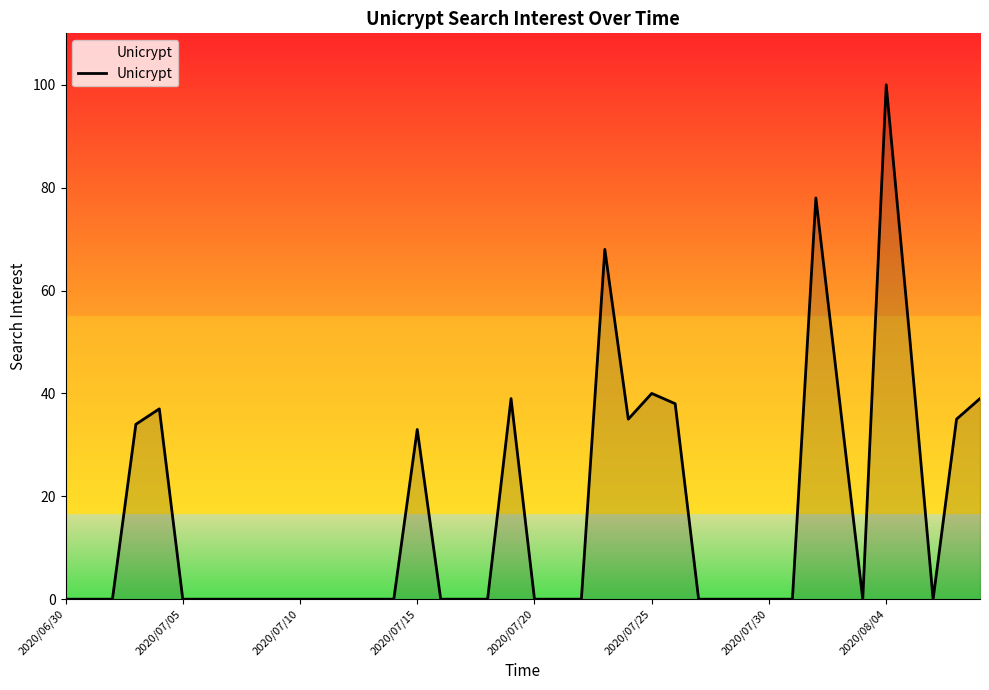

What is the greatest value displayed?

100